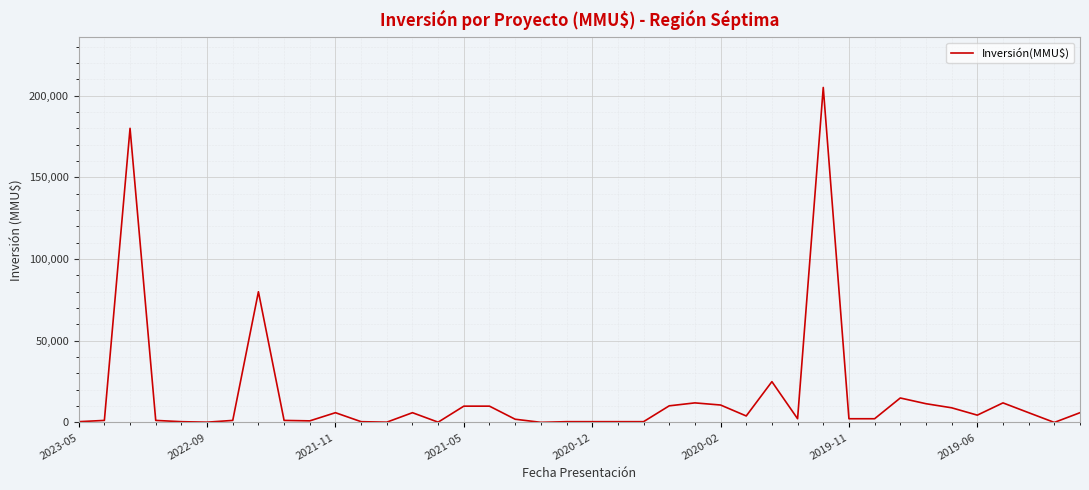

What is the difference between the maximum and minimum values?

204960